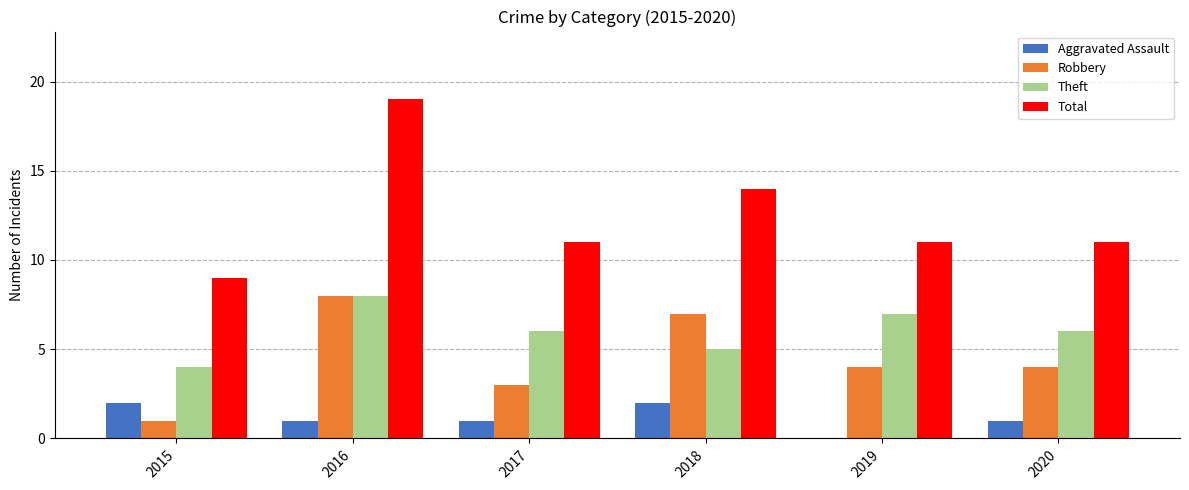

Which series has the largest total across all categories?

Total